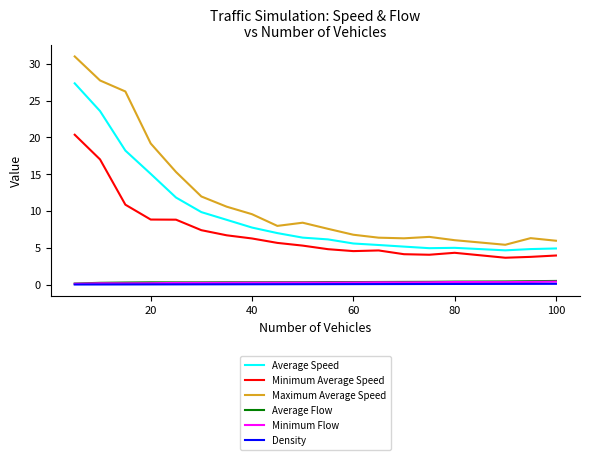

Which series has the widest spread of values?

Maximum Average Speed